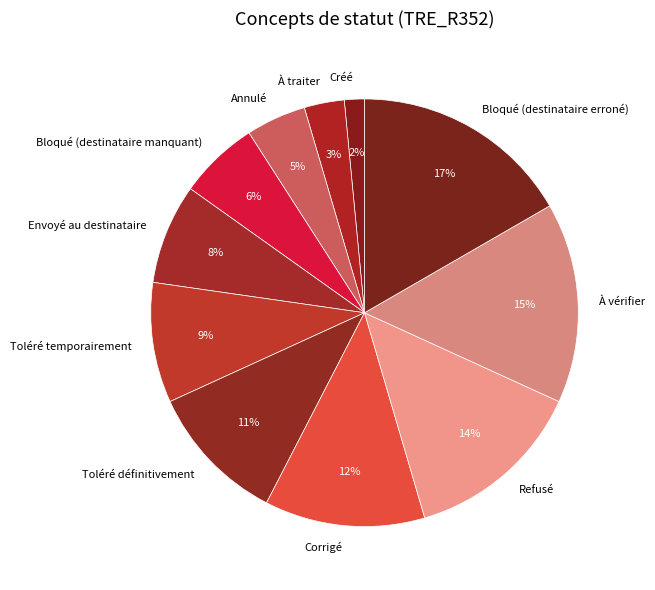

To the nearest percent, what is the average slice percentage?

9%